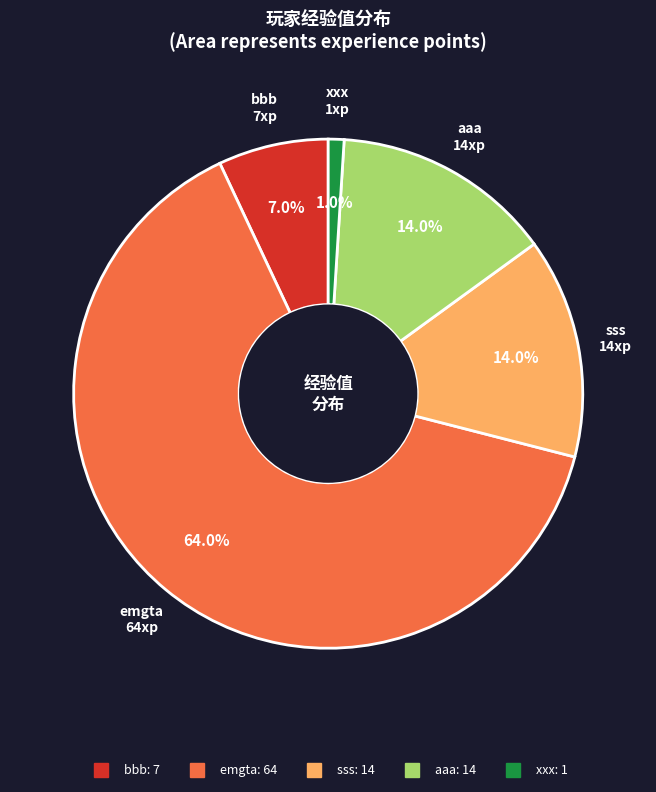

To the nearest percent, what percentage of the pie is sss?

14%